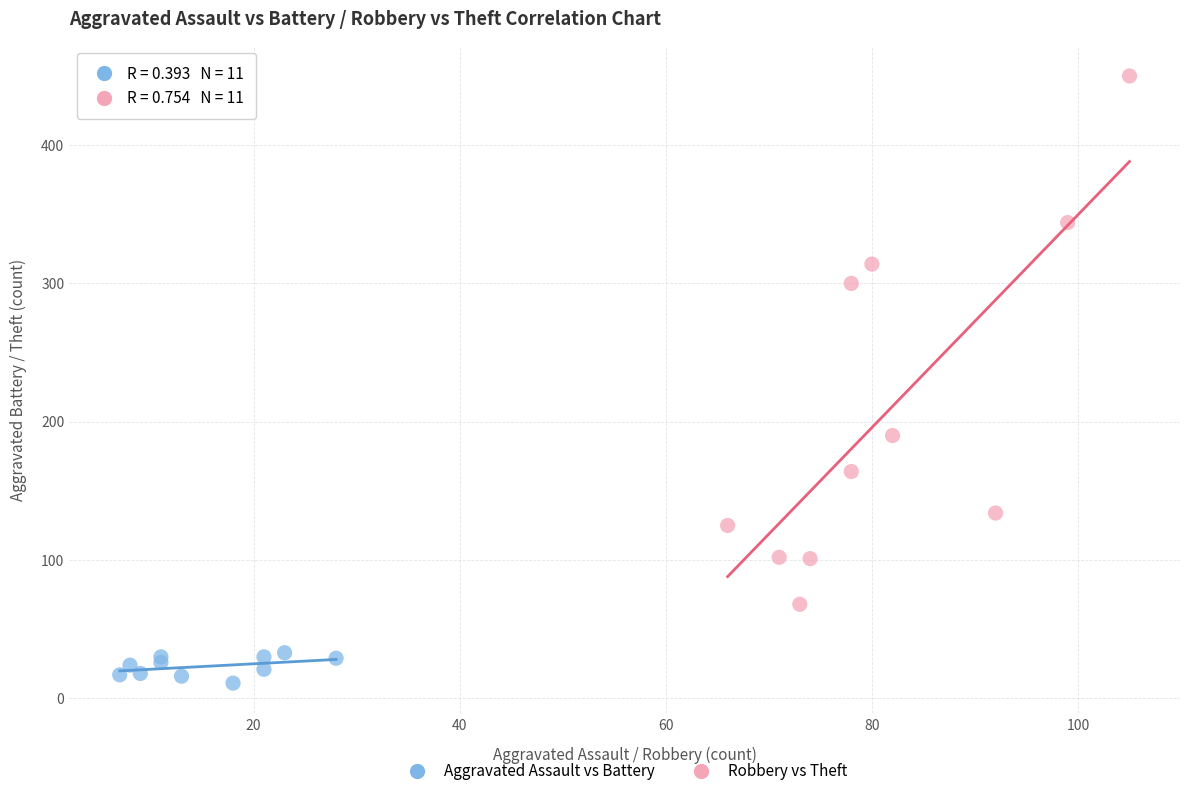

Which series contains the lowest Y value?

Aggravated Assault vs Battery